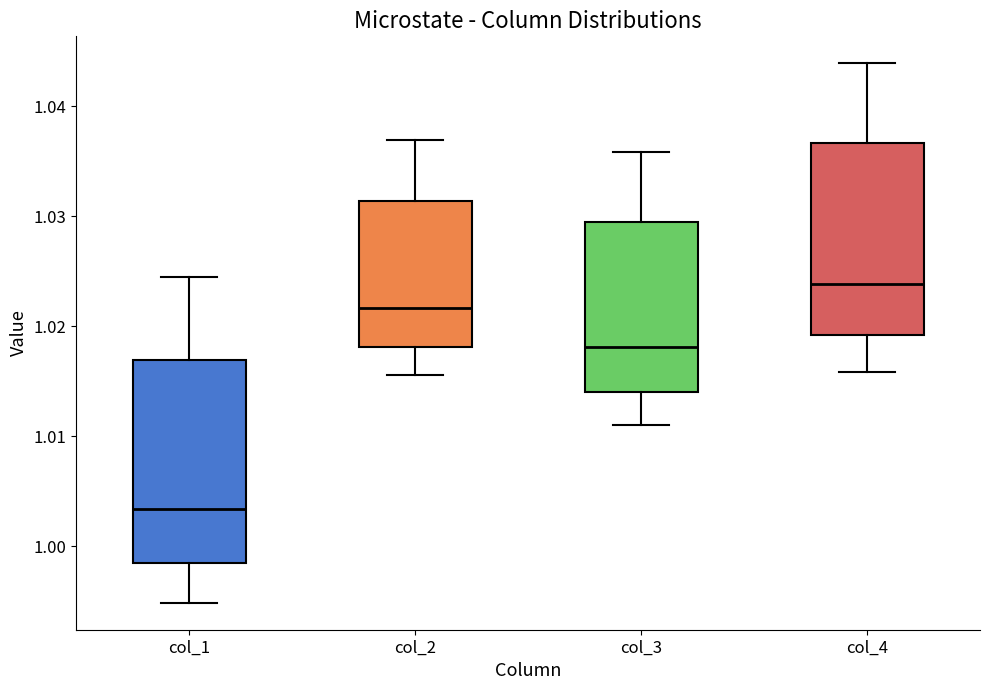

Reading left to right, read every box against the y-axis: the position of its median line, the range the box covers, and the ends of its whiskers. The values are not printed on the chart, so give them approximately, as read against the axis.

col_1: median 1.003, box 0.998 to 1.017, whiskers 0.995 to 1.024
col_2: median 1.022, box 1.018 to 1.031, whiskers 1.016 to 1.037
col_3: median 1.018, box 1.014 to 1.029, whiskers 1.011 to 1.036
col_4: median 1.024, box 1.019 to 1.037, whiskers 1.016 to 1.044